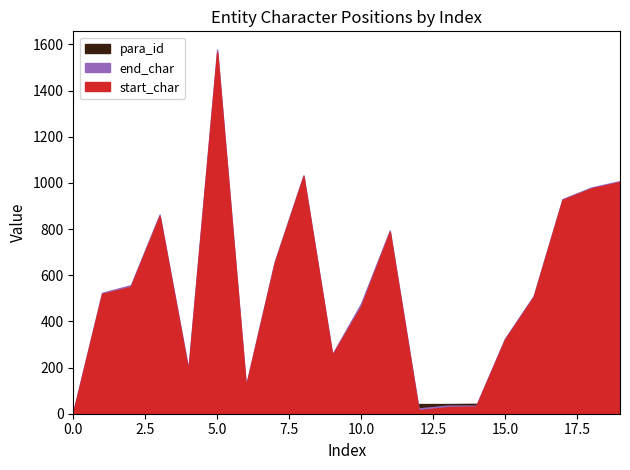

What is the sum of the para_id values at 19 and 5?

87